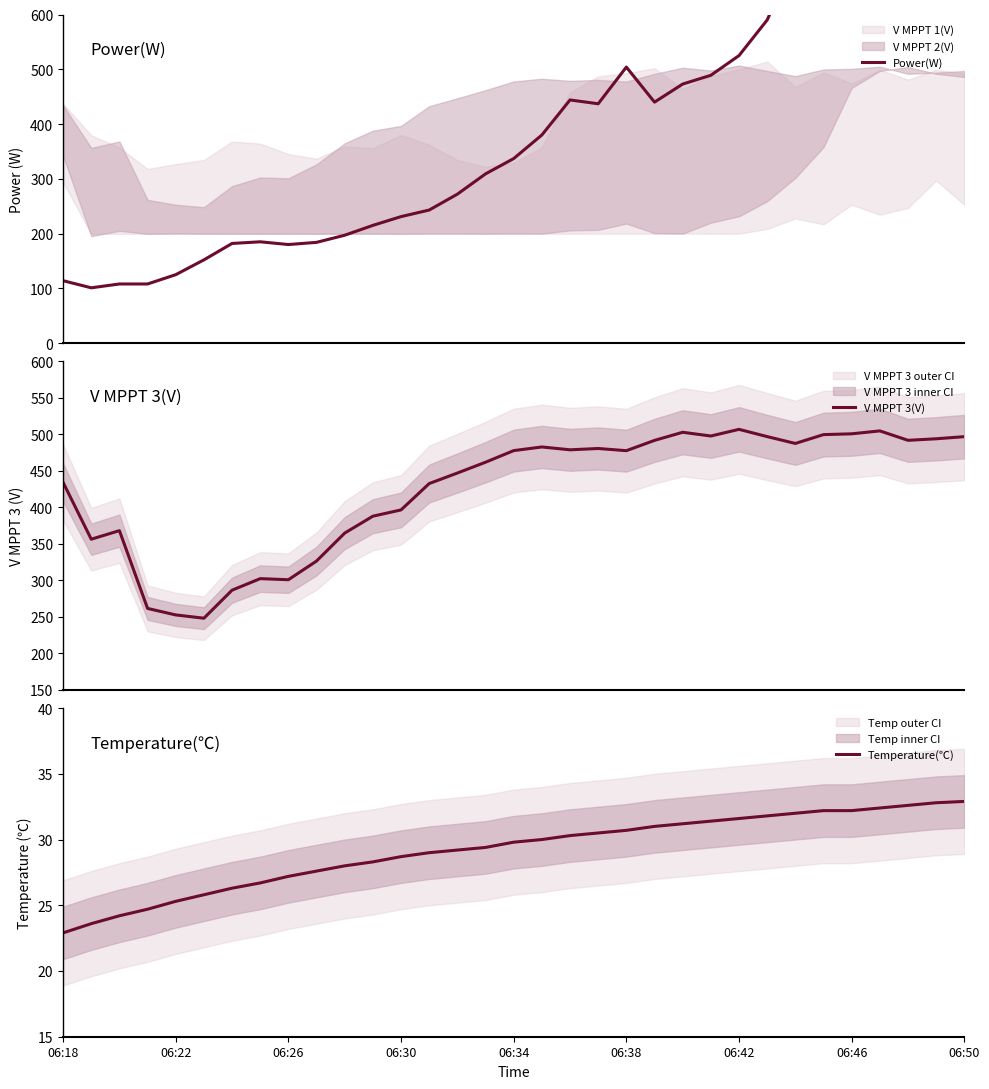

True or false: Temperature(℃) has a value of 54.4 at 06:38.

False